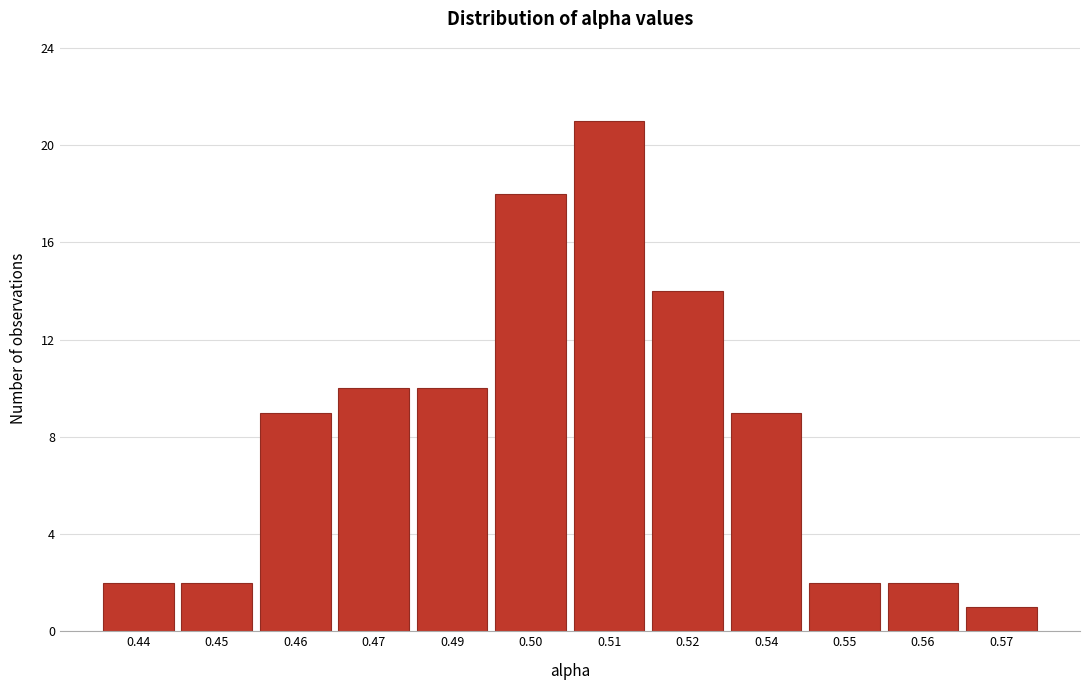

Reading left to right, what are all the values shown in this chart?

2	2	9	10	10	18	21	14	9	2	2	1